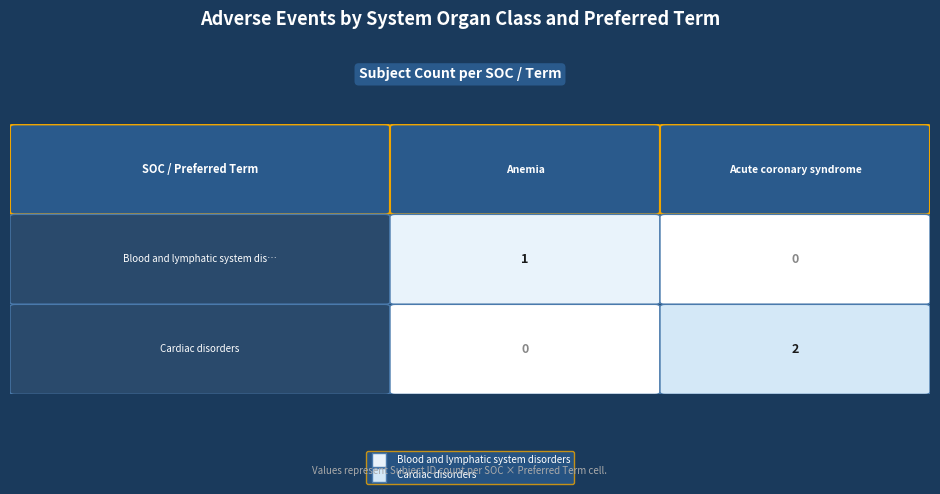

Rank the series by their maximum value, from highest to lowest.

Cardiac disorders, Blood and lymphatic system disorders